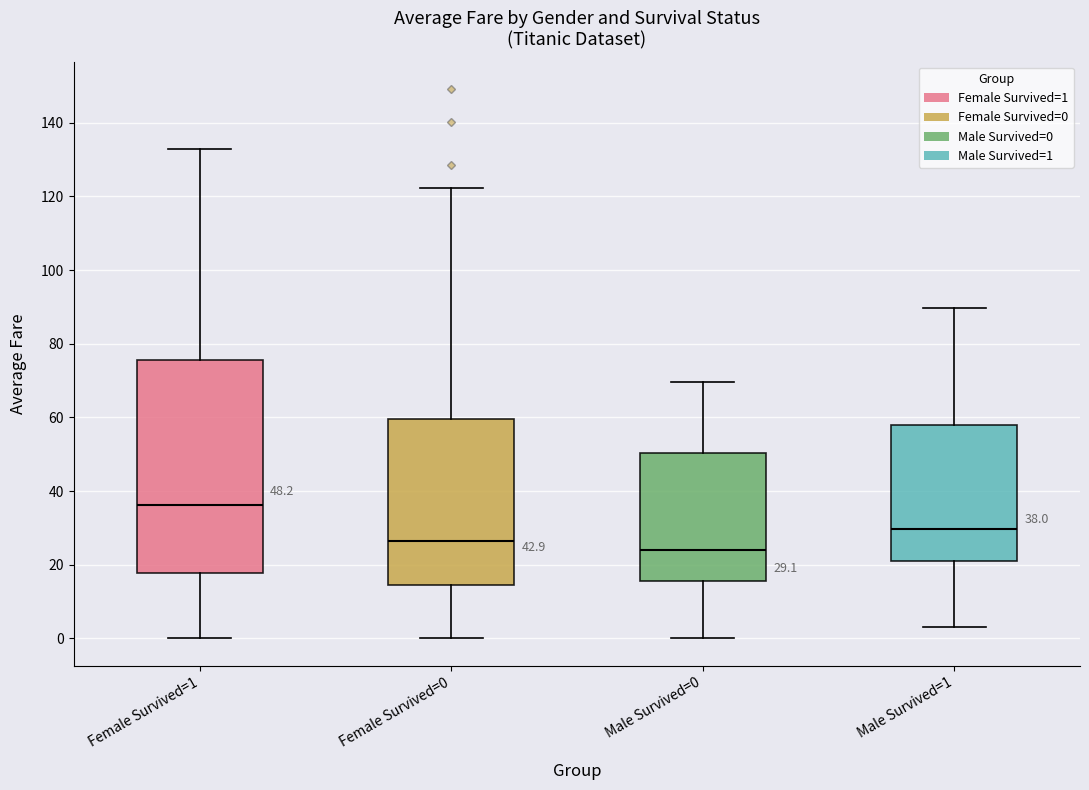

Which box's median line is the lowest?

Male Survived=0